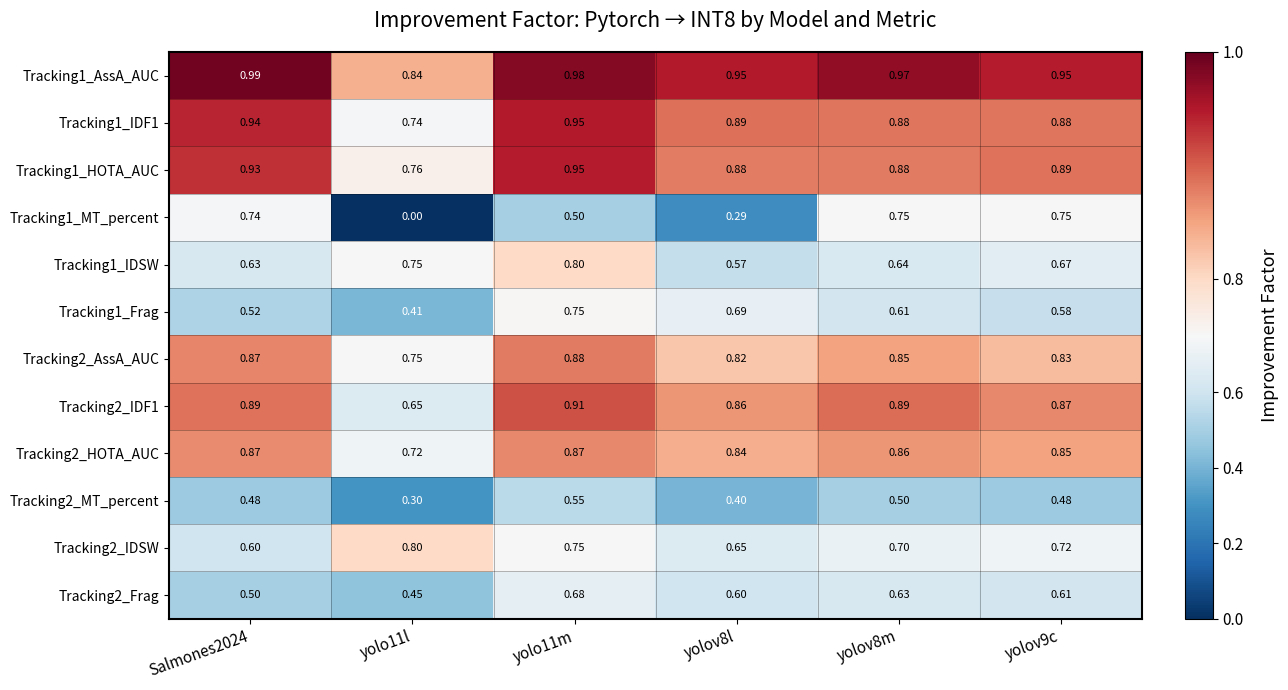

What is the difference between the highest and lowest values at yolov9c?

0.5